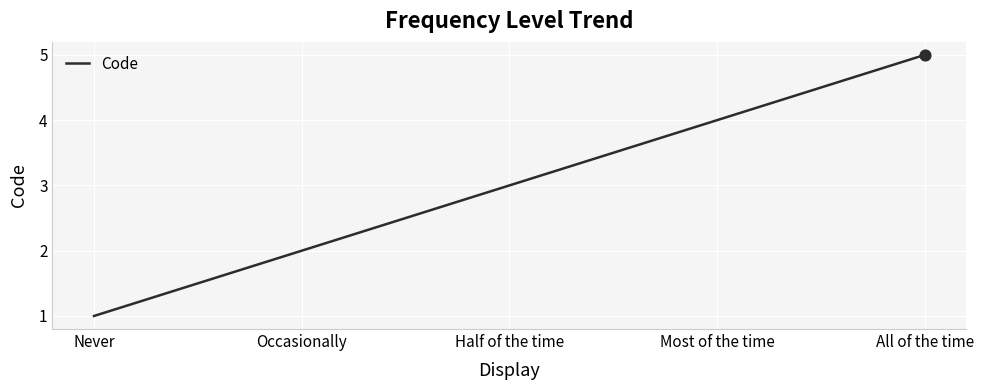

Between All of the time and Occasionally, which is larger?

All of the time